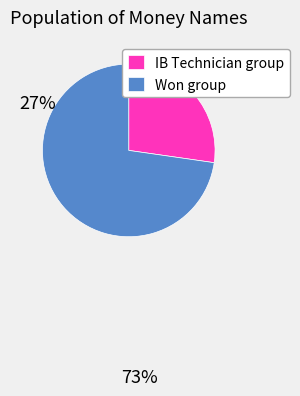

Which slice is the smallest?

IB Technician group